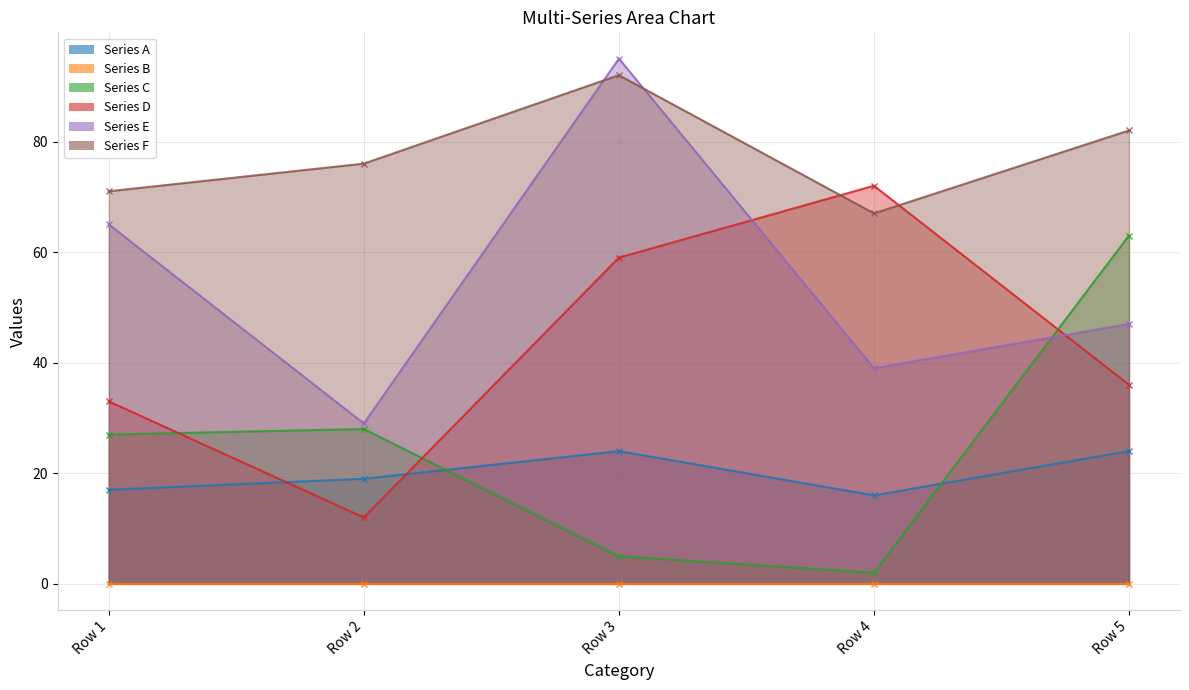

True or false: Series F has a value of 57 at Row 3.

False